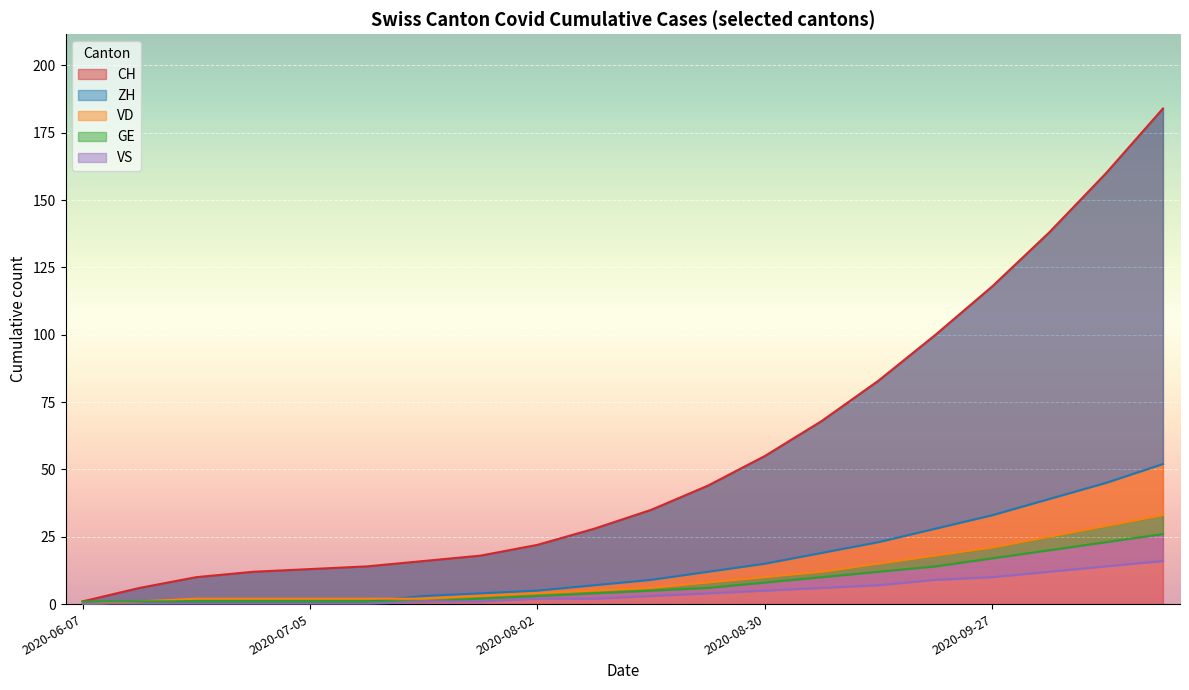

At how many categories does at least one series exceed 128?

3